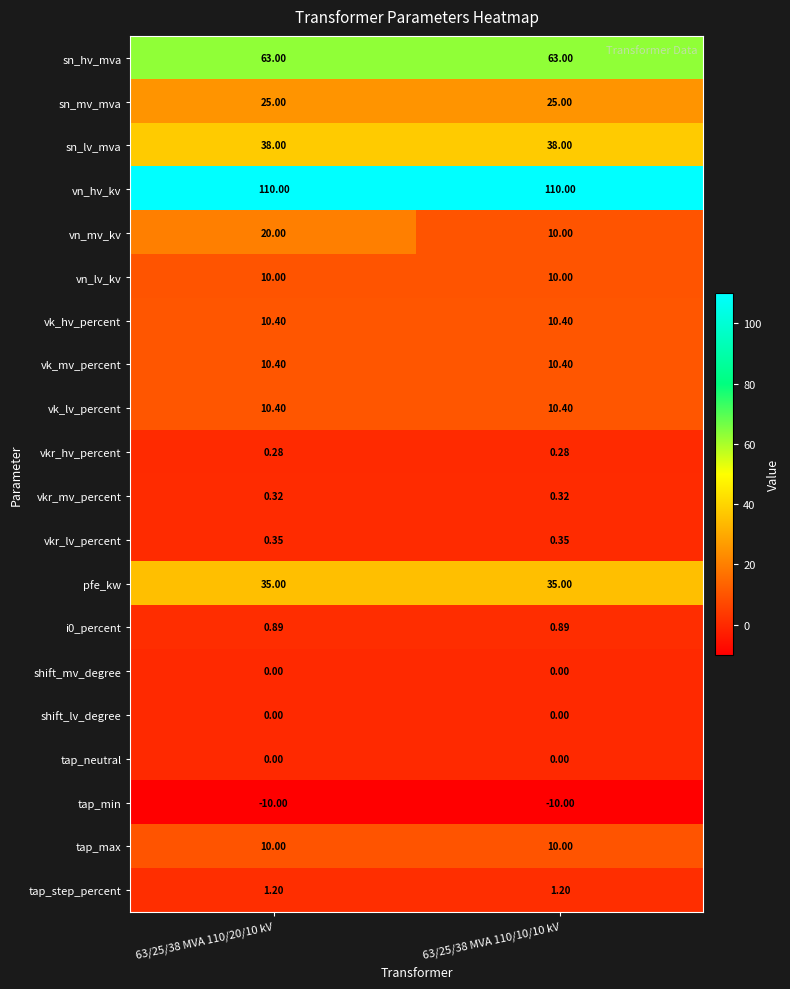

What is the spread (max minus min) of values at 63/25/38 MVA 110/10/10 kV?

120.0